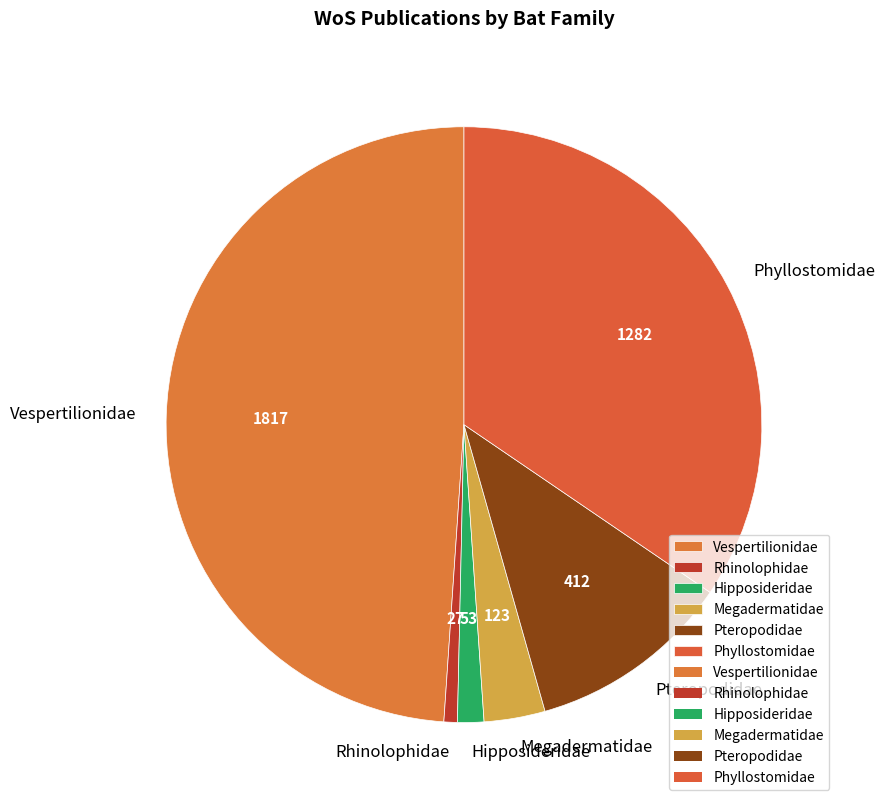

The Rhinolophidae slice represents 1% of the pie. True or false?

True